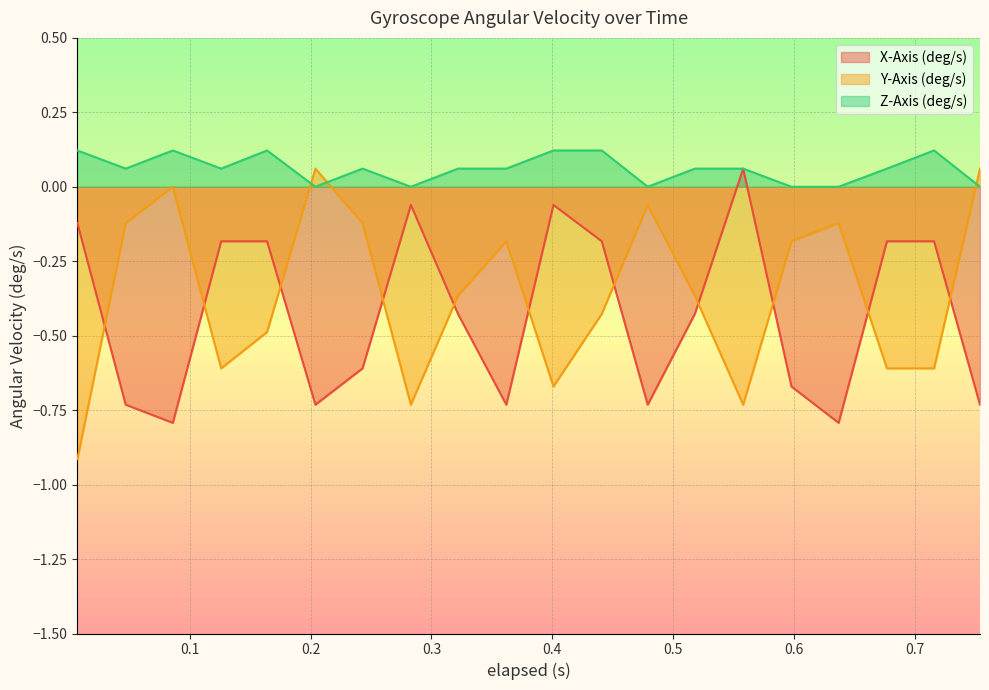

True or false: X-Axis (deg/s) has a value of -0.8 at 0.637.

True